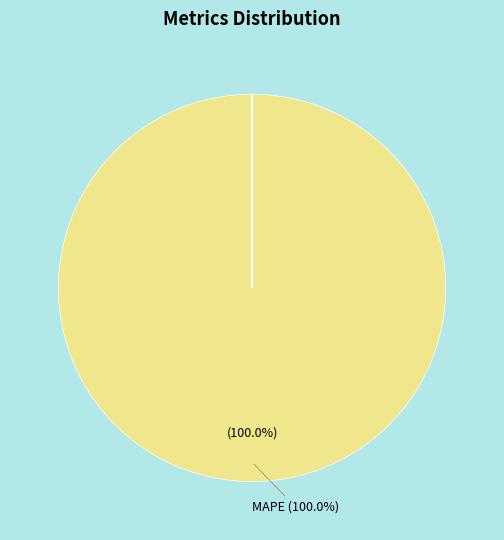

Is there any slice that represents more than half of the pie?

Yes